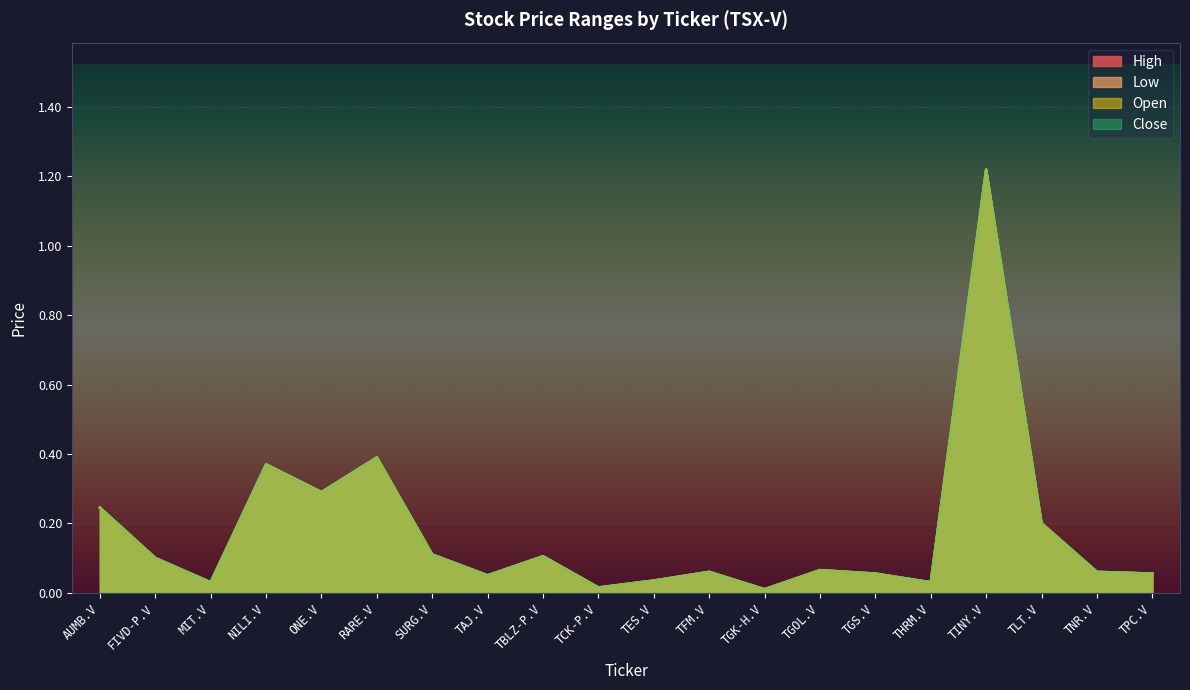

True or false: Open and High cross at least once.

False